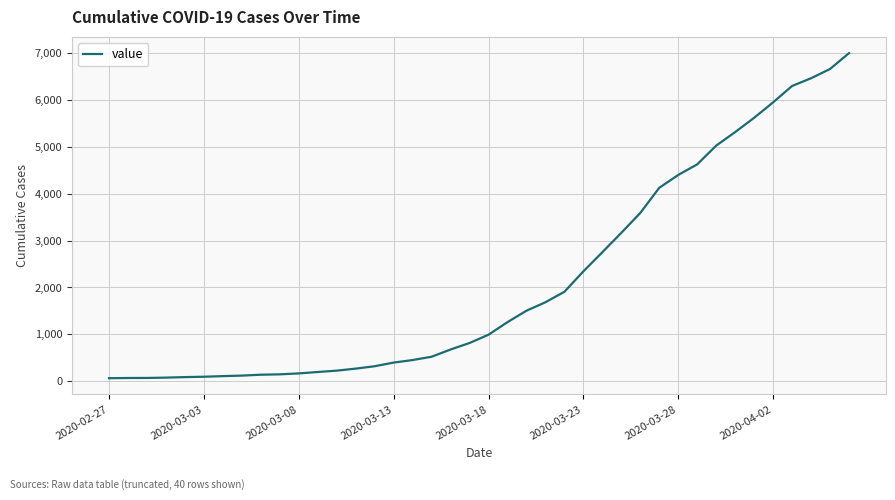

What is the greatest value displayed?

7002